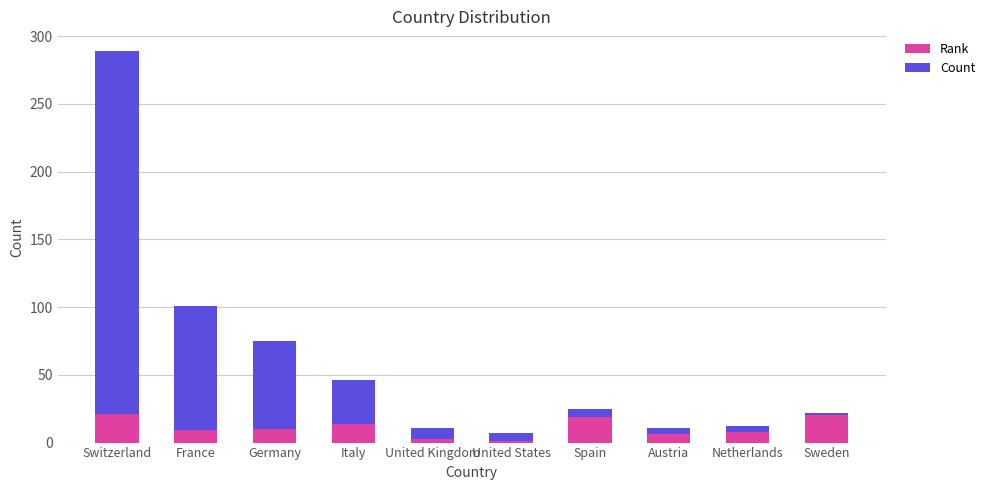

The Rank series shows 21 at Switzerland. True or false?

True